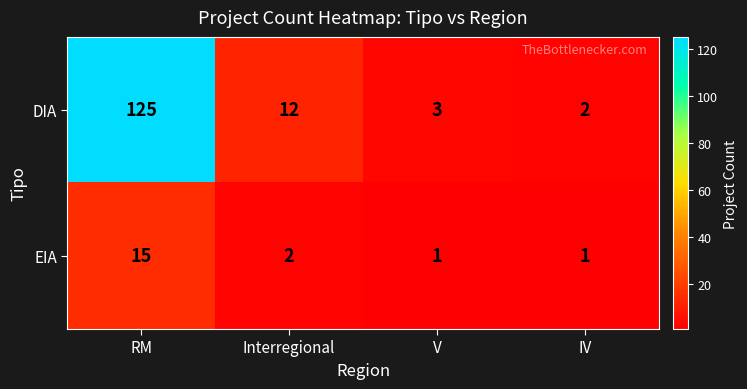

Which series has the largest total across all categories?

DIA